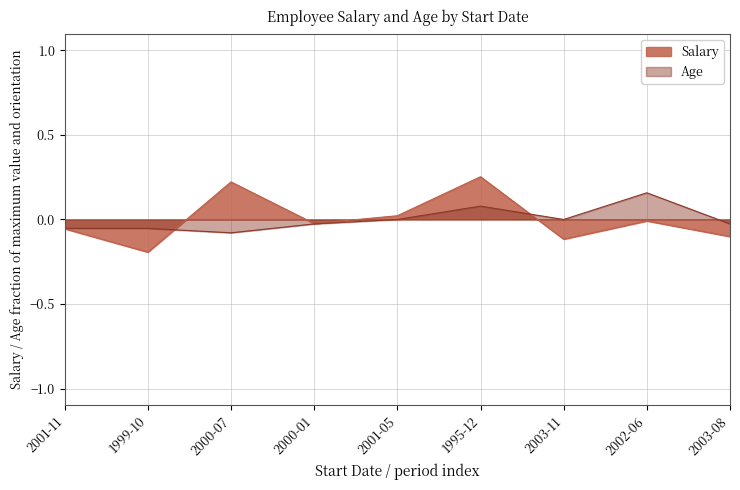

Where does the Salary series first go above 0?

2000-07